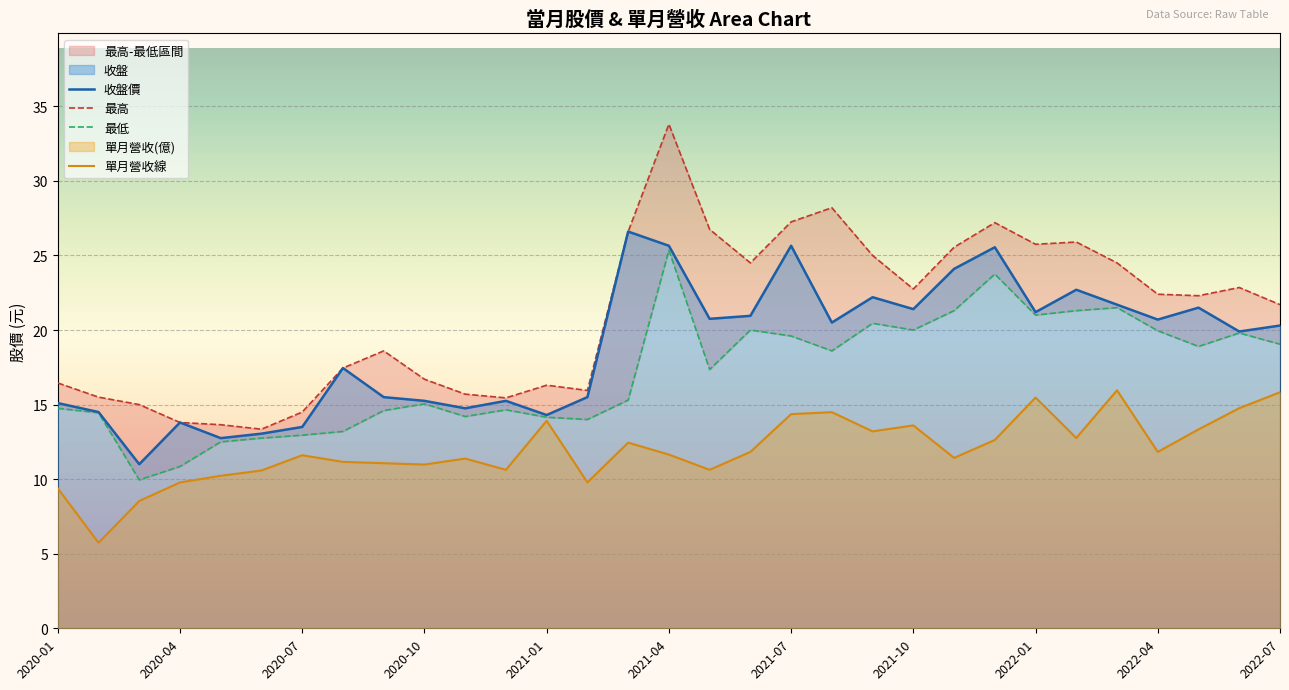

How many lines are shown in the chart?

4